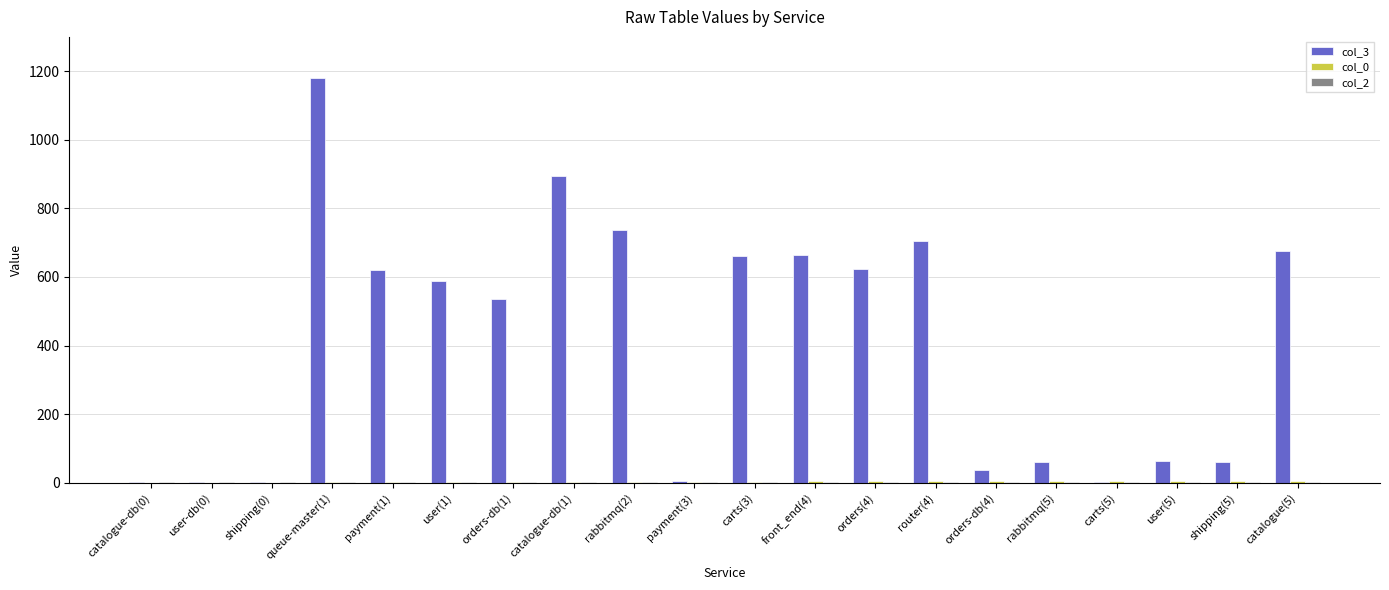

How many distinct data groups are displayed?

3